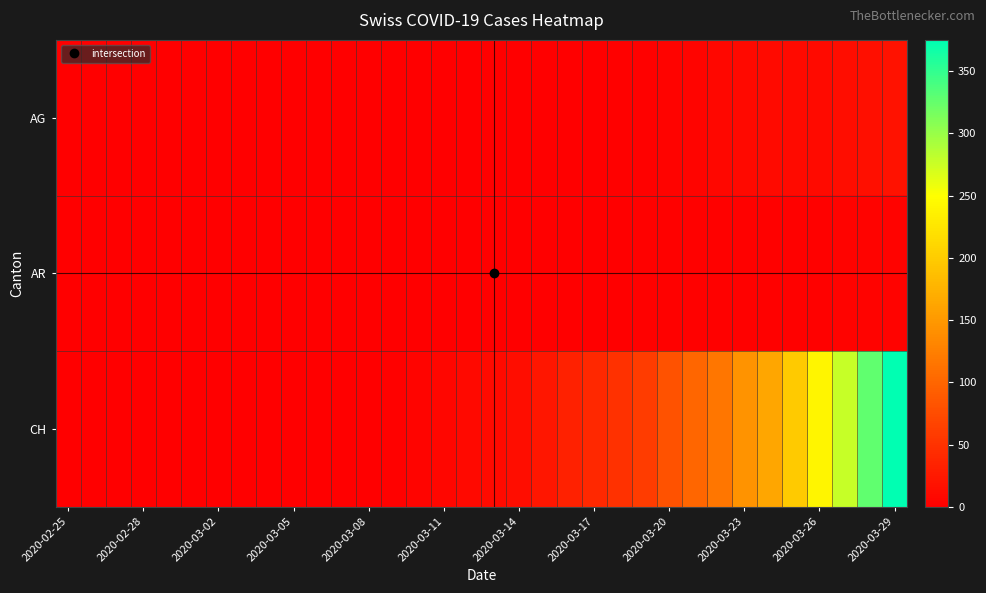

Which category has the highest value across all series?

2020-03-29